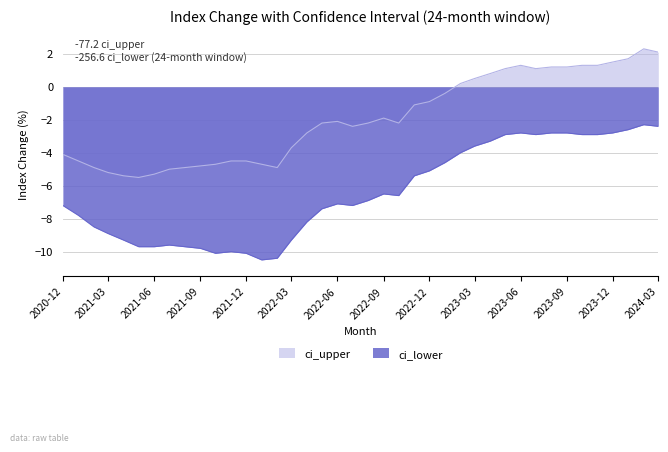

Where is the first local maximum for ci_lower?

2021-07